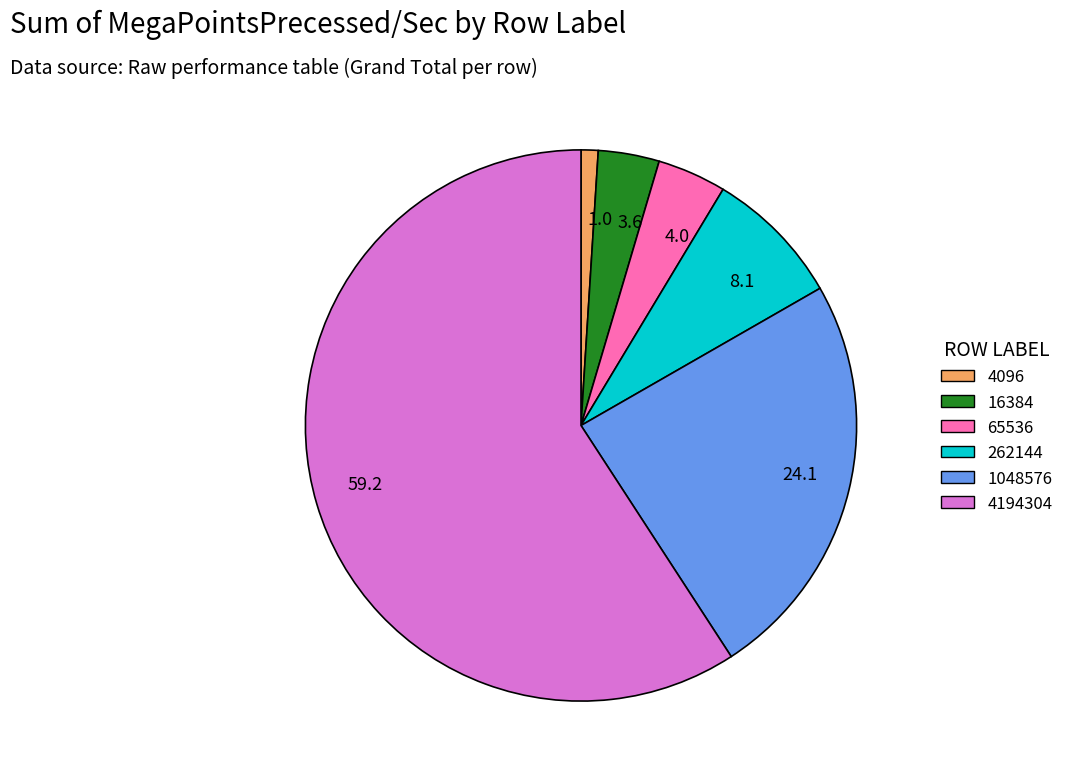

What is the largest slice in the pie chart?

59.2